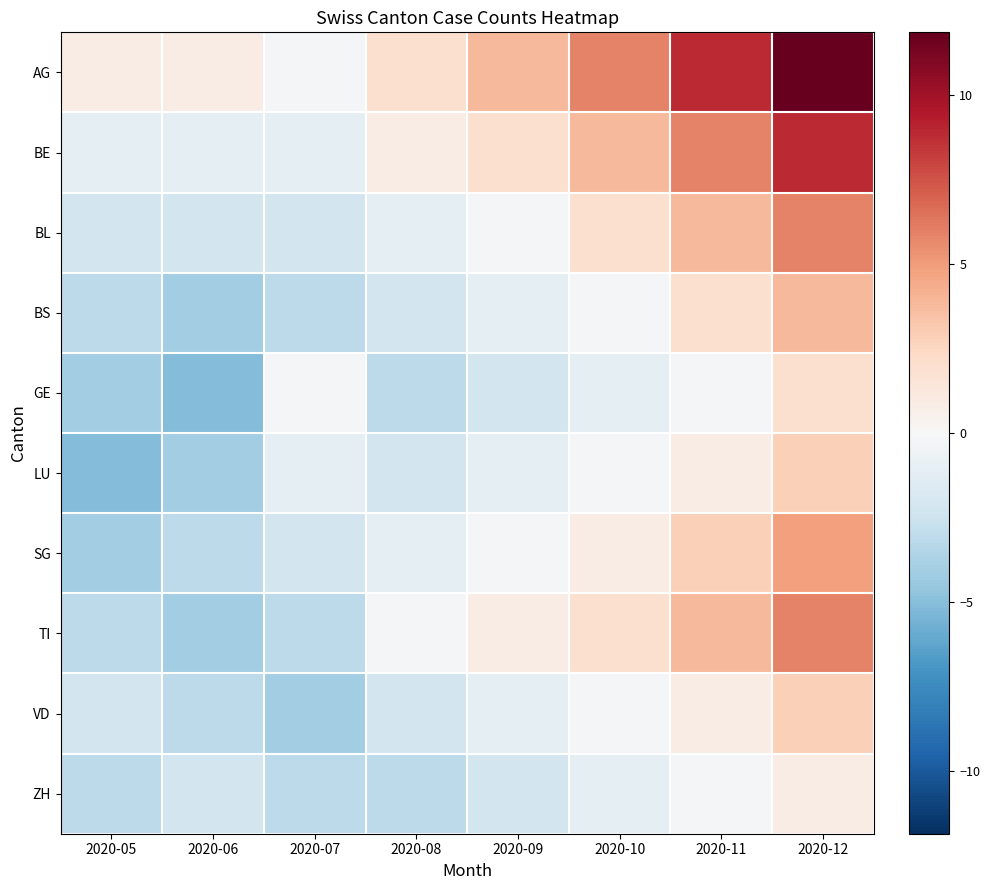

Which series has the largest total across all categories?

AG